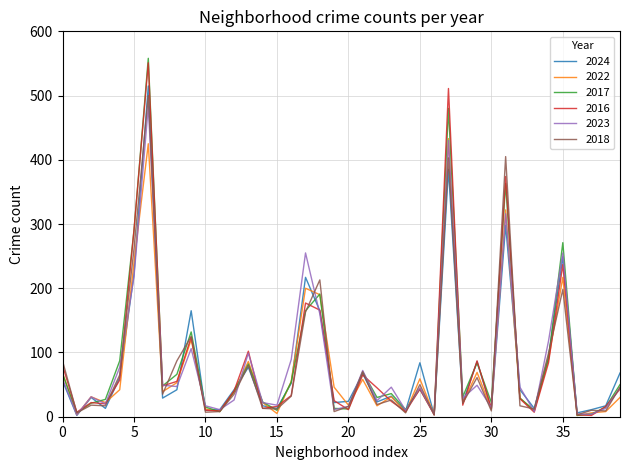

Which series has the widest spread of values?

2017